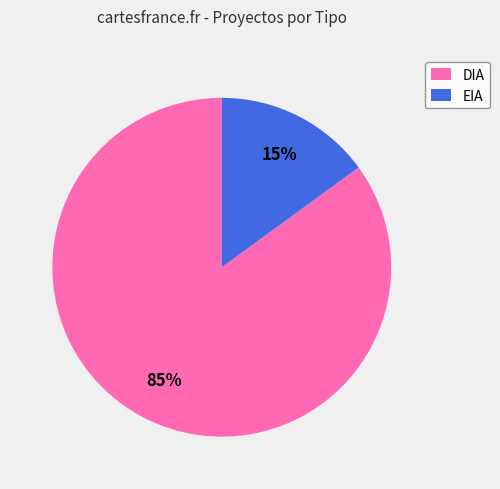

True or false: DIA accounts for 93% of the total.

False